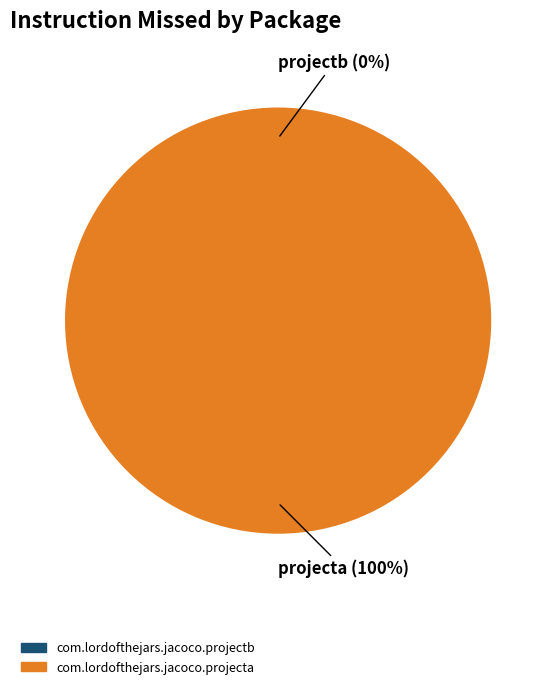

Combined, do com.lordofthejars.jacoco.projectb and com.lordofthejars.jacoco.projecta account for over 50%?

Yes